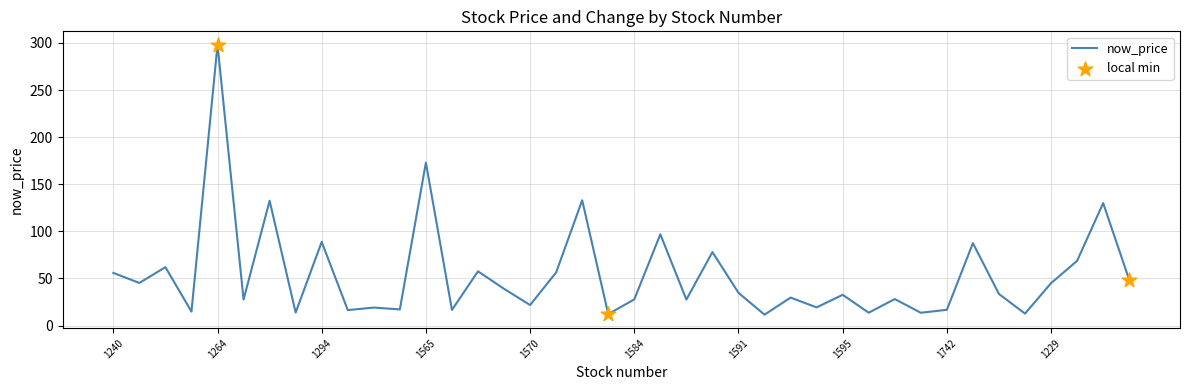

What is the smallest value displayed?

11.6